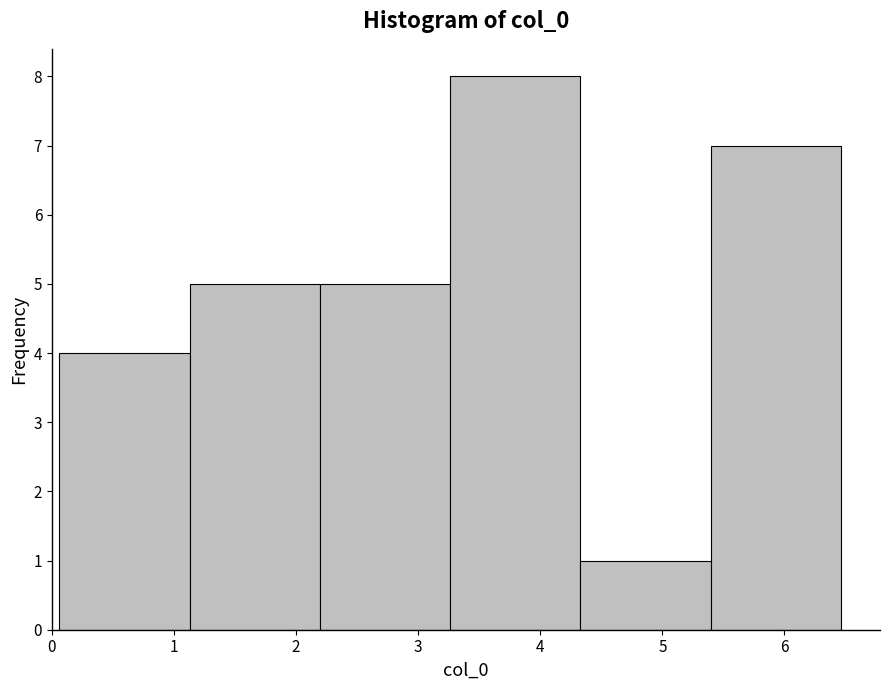

How tall is the bar that spans 5.4 to 6.5 on the x-axis? Neither the bar edges nor the heights are printed on the chart, so give them approximately, as read against the axes.

7